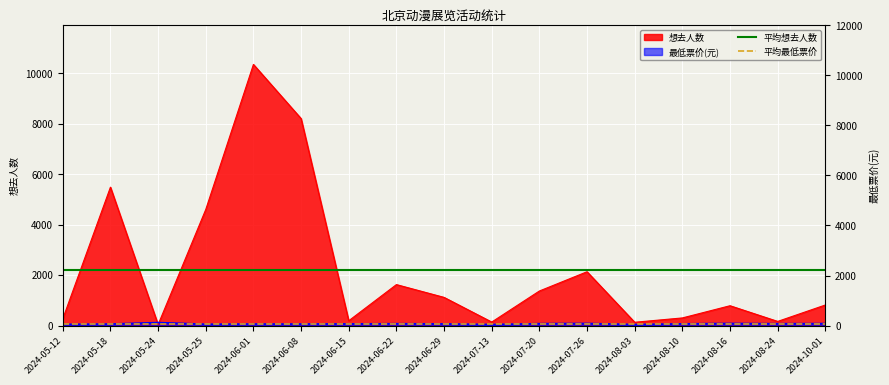

What position from the right is 2024-08-03?

5